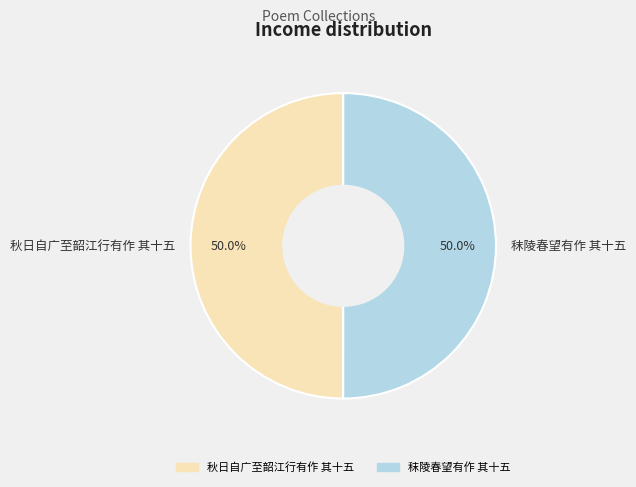

Combined, what portion of the pie is 秣陵春望有作 其十五 and 秋日自广至韶江行有作 其十五?

100.0%